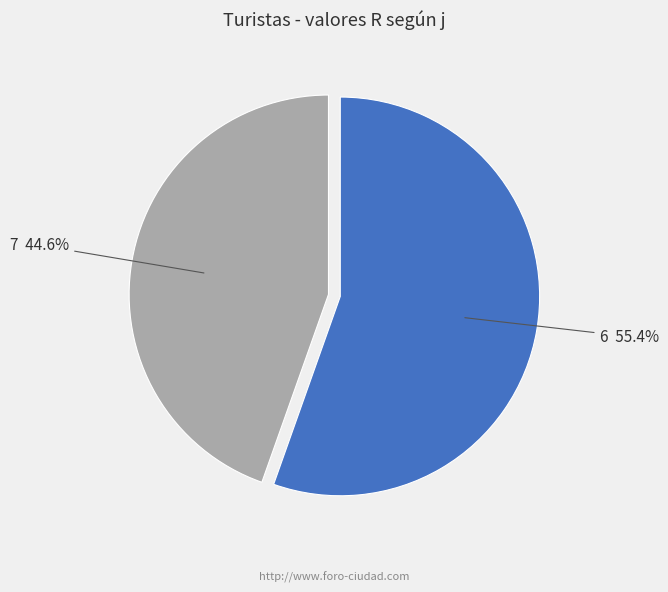

To the nearest percent, what portion does 7 represent?

45%